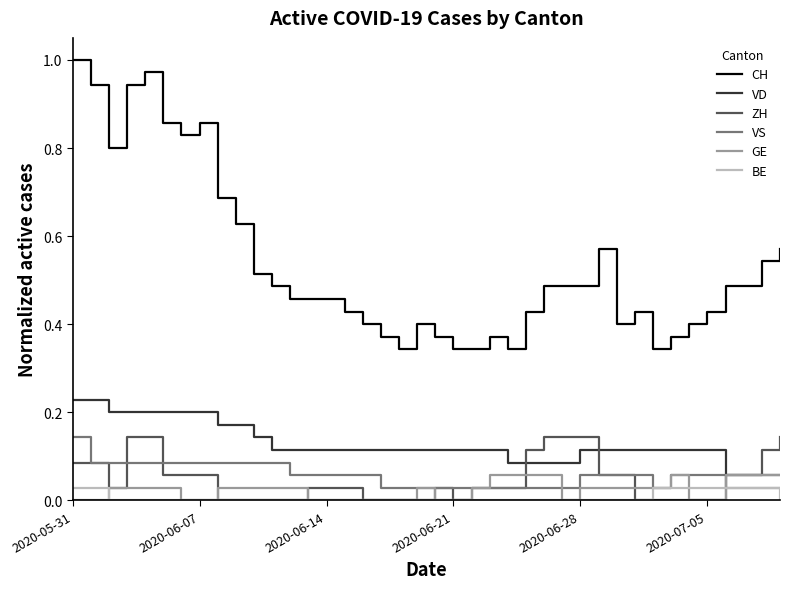

True or false: CH and GE cross at least once.

False